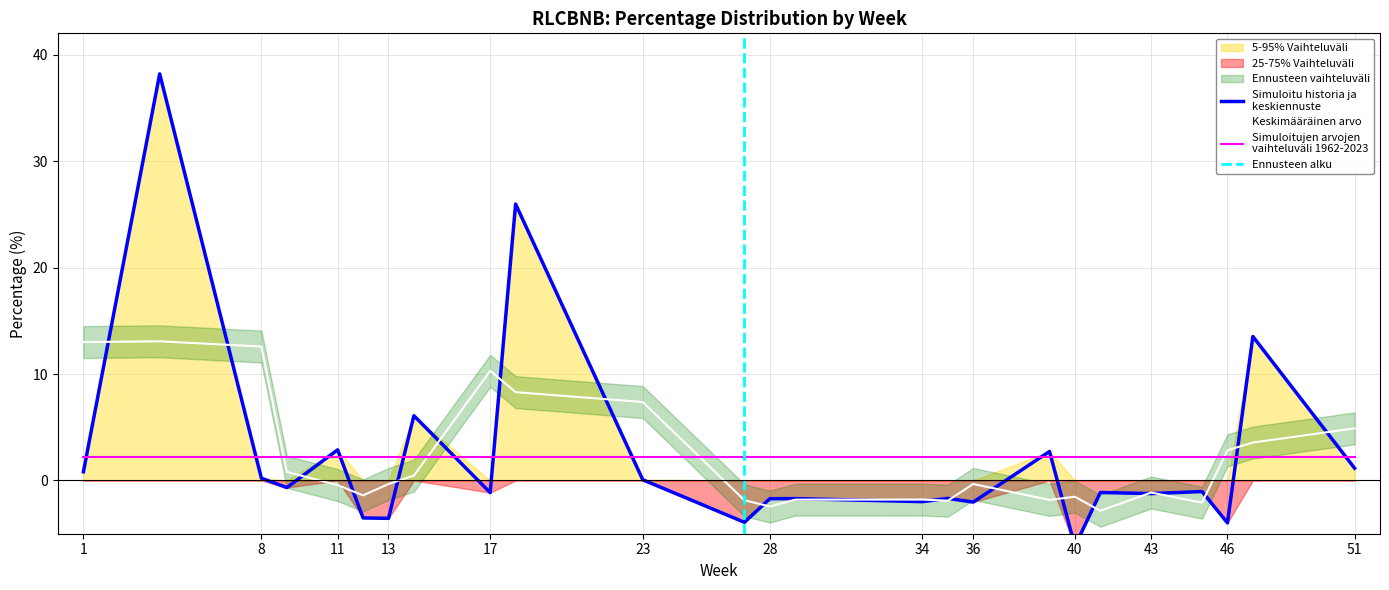

What is the sum of all values?

56.2